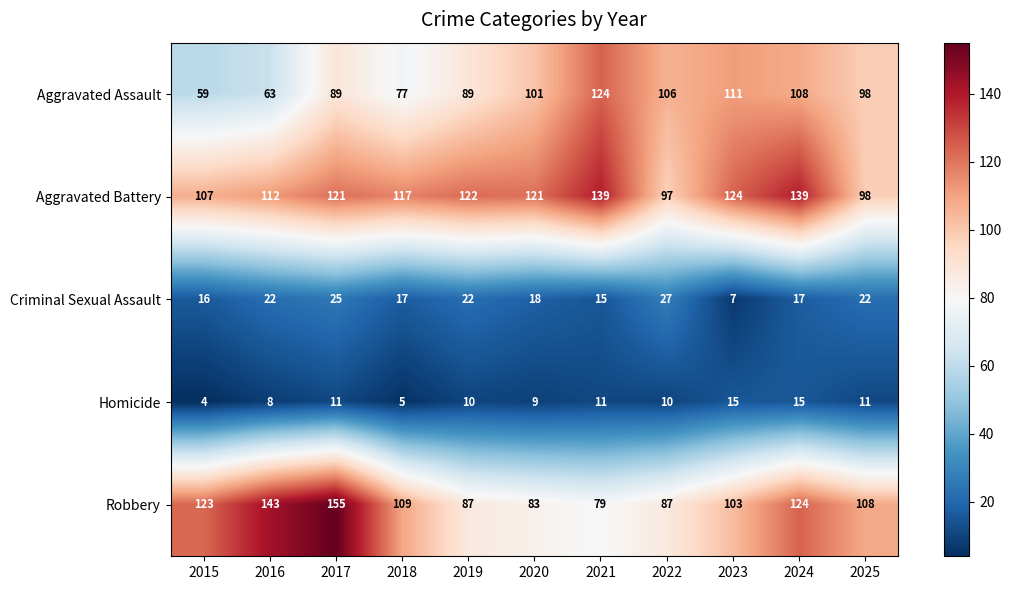

What is the difference between the Homicide values at 2018 and 2025?

6